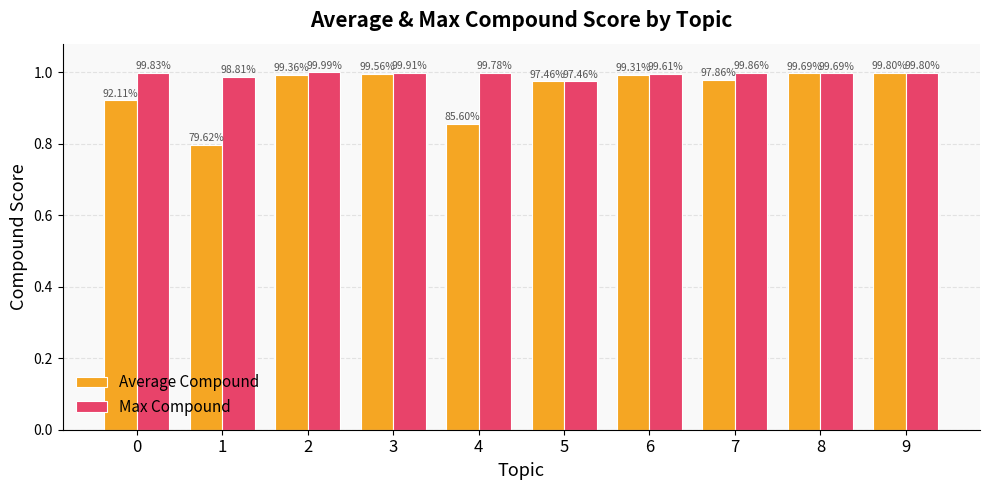

What are all the series names shown in the legend?

Average Compound, Max Compound